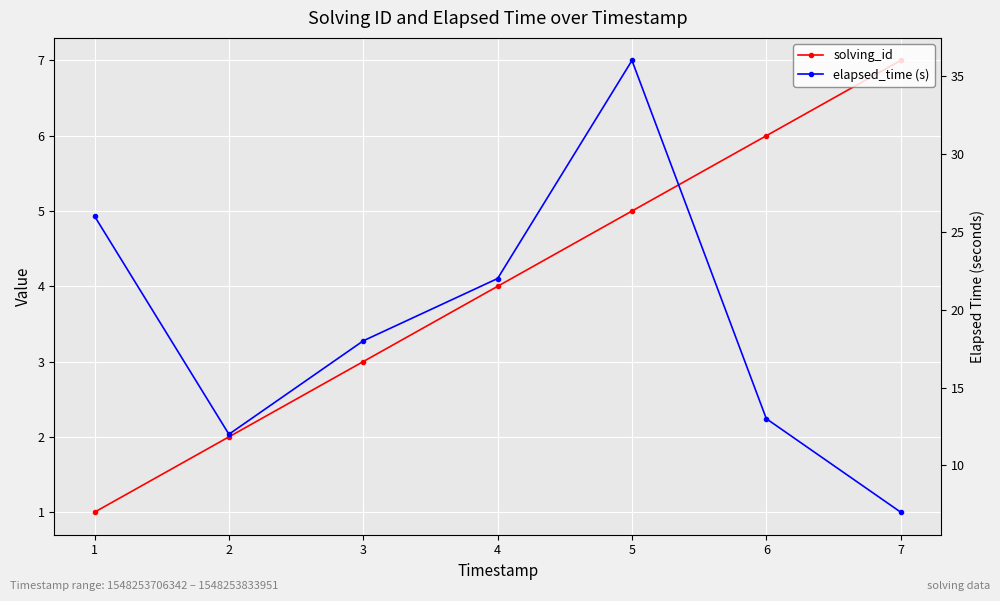

What is the value of the solving_id point at the 3rd from the left?

3